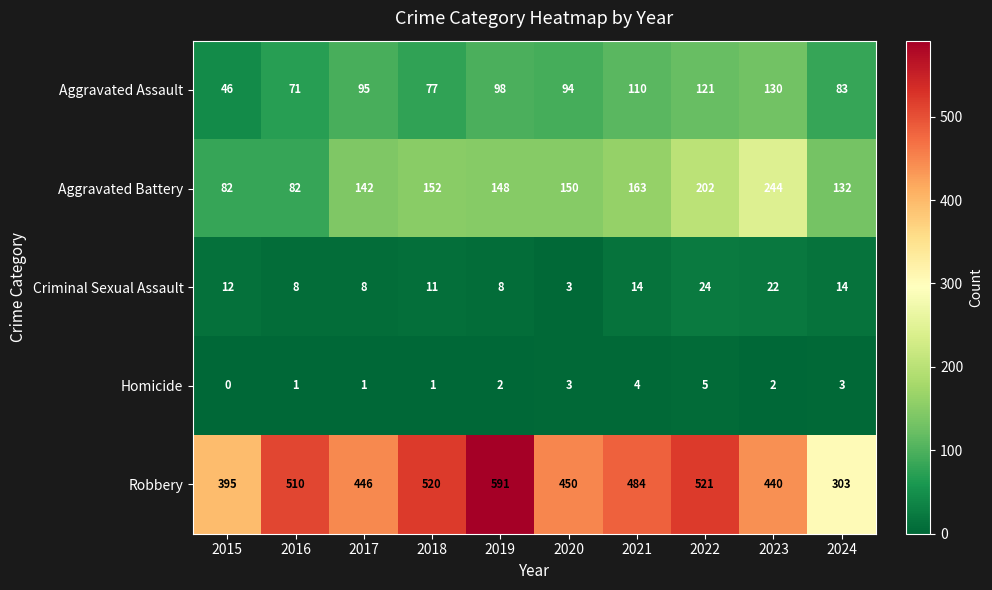

True or false: Aggravated Battery has a value of 267 at 2018.

False